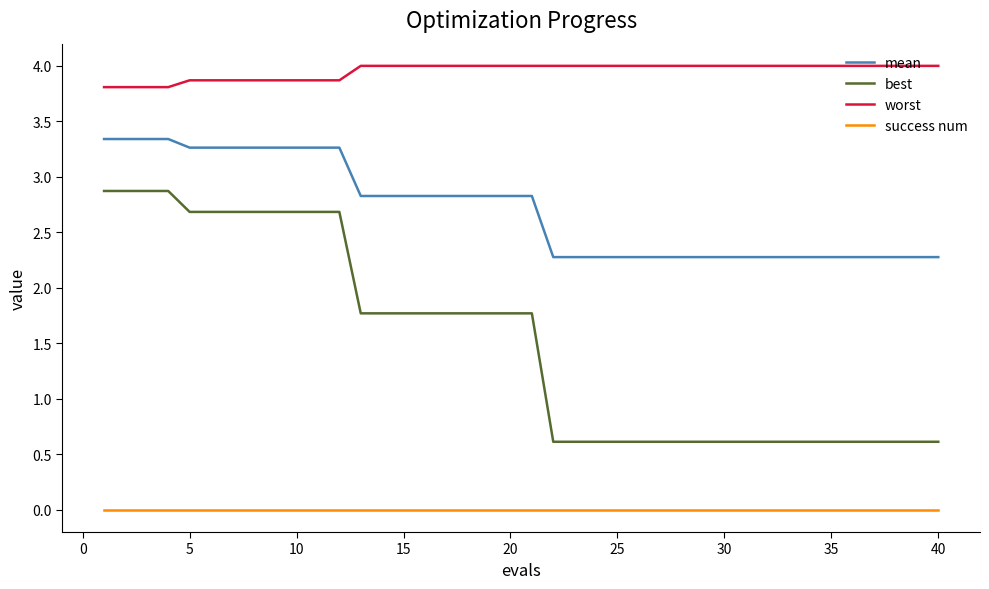

What is the greatest value displayed?

4.0